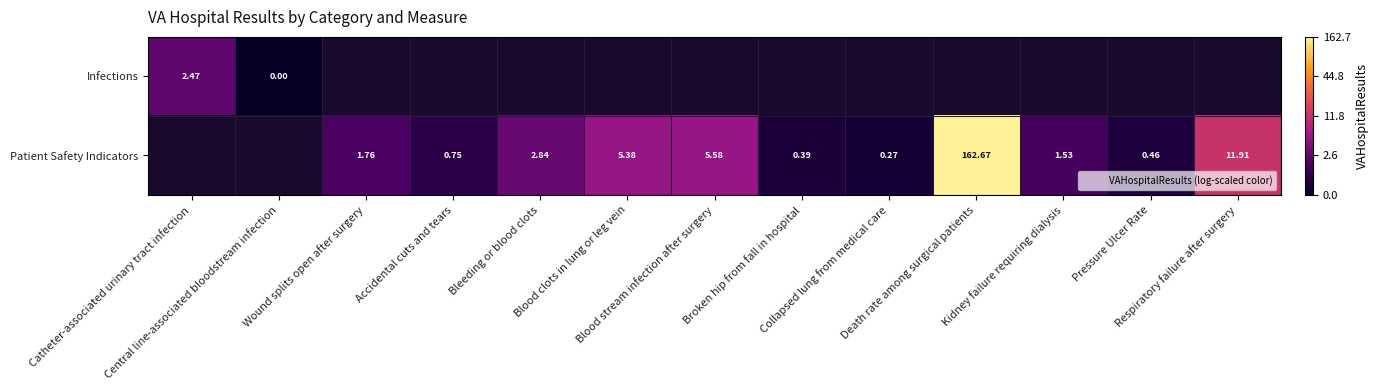

Which category has the lowest value across all series?

Central line-associated bloodstream infection